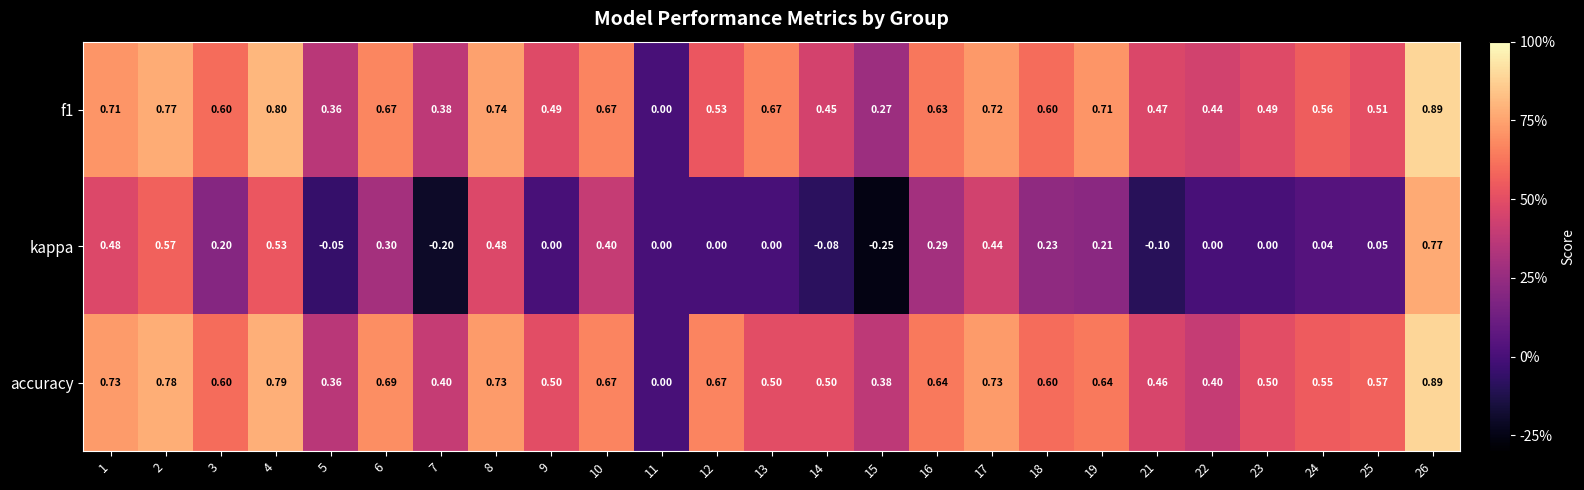

Which series has the largest total across all categories?

accuracy